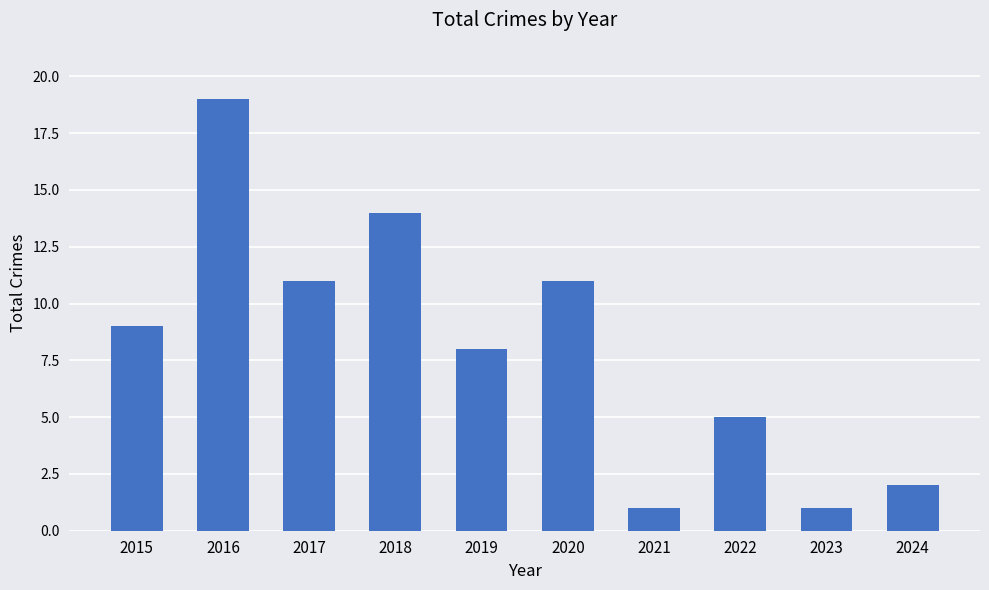

How many bars are there in total?

10